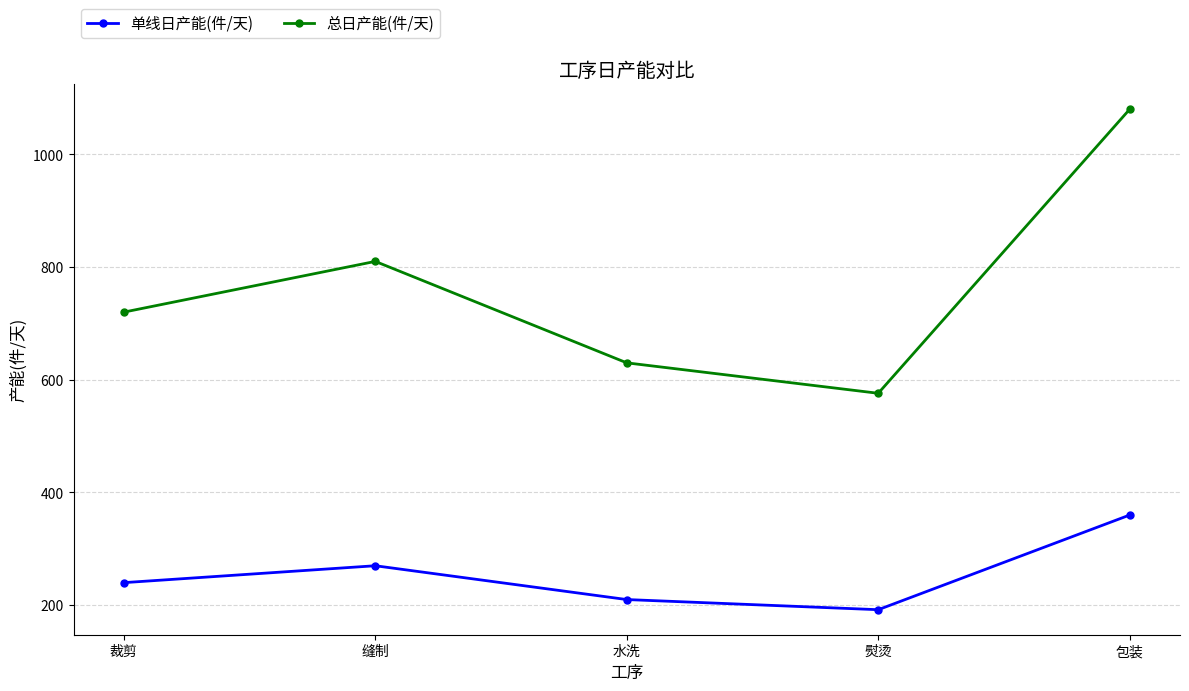

At which category does 单线日产能(件/天) reach its first local peak?

缝制